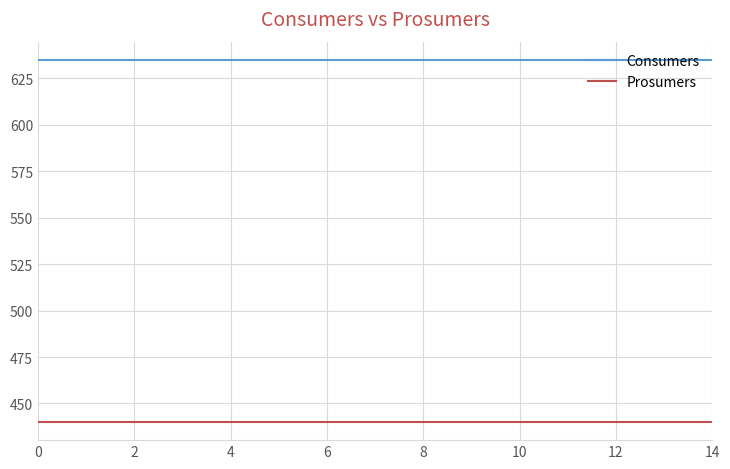

True or false: Consumers and Prosumers intersect in this chart.

False